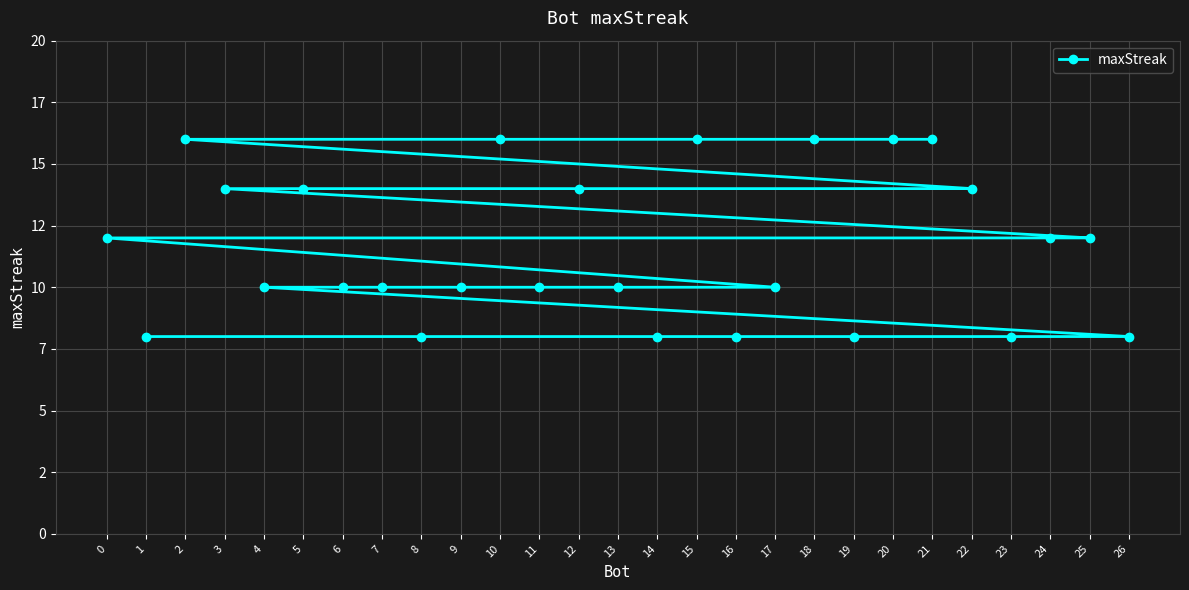

The value at 23 is 4. True or false?

False